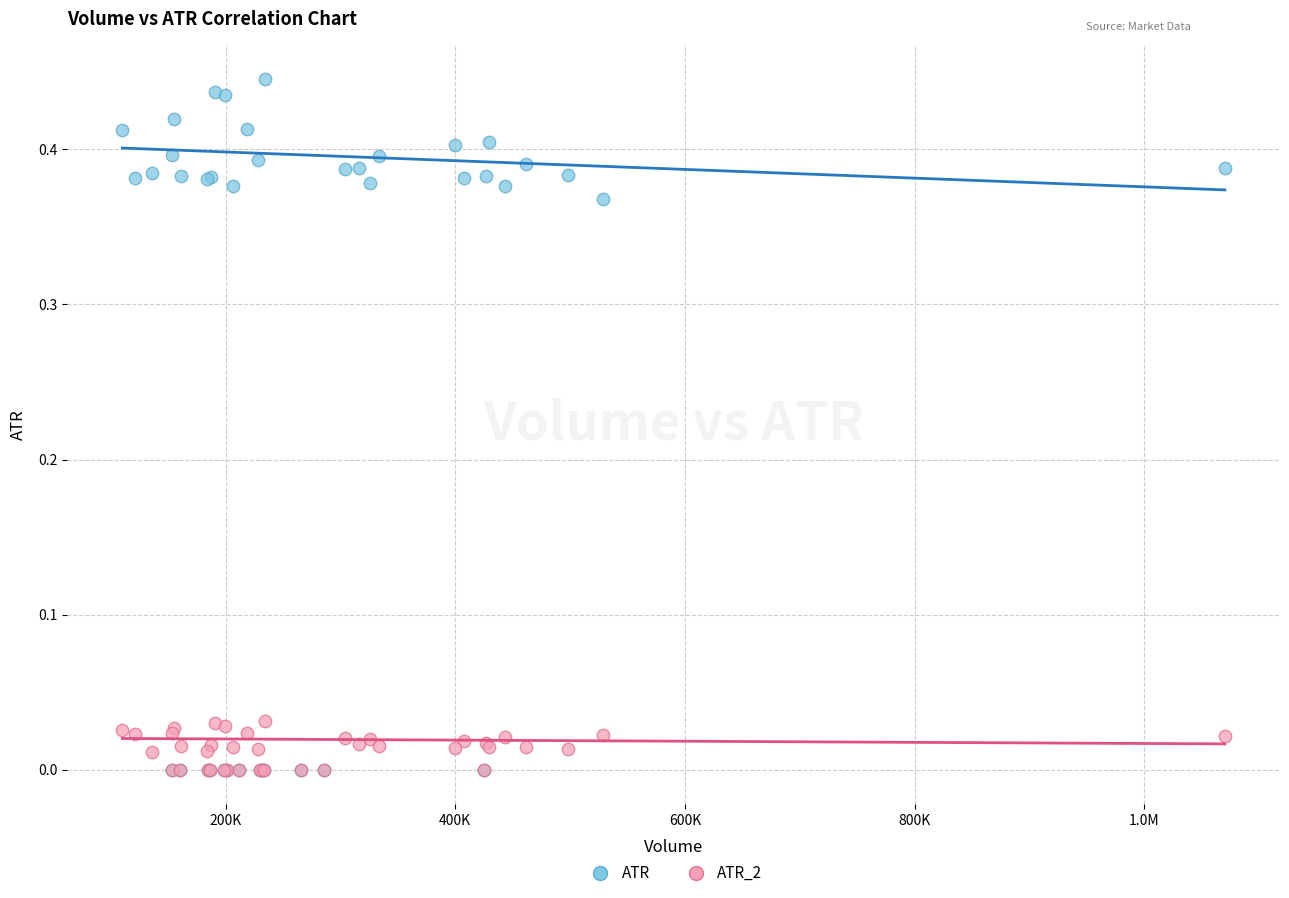

What are all the series names shown in the legend?

ATR, ATR_2